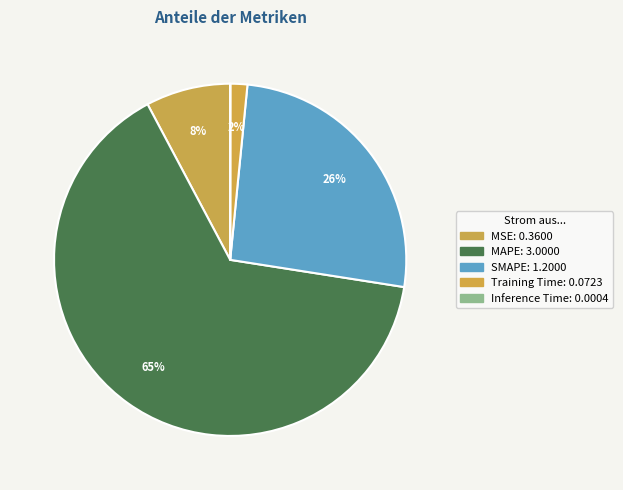

Which has a higher value, SMAPE or Inference Time?

SMAPE